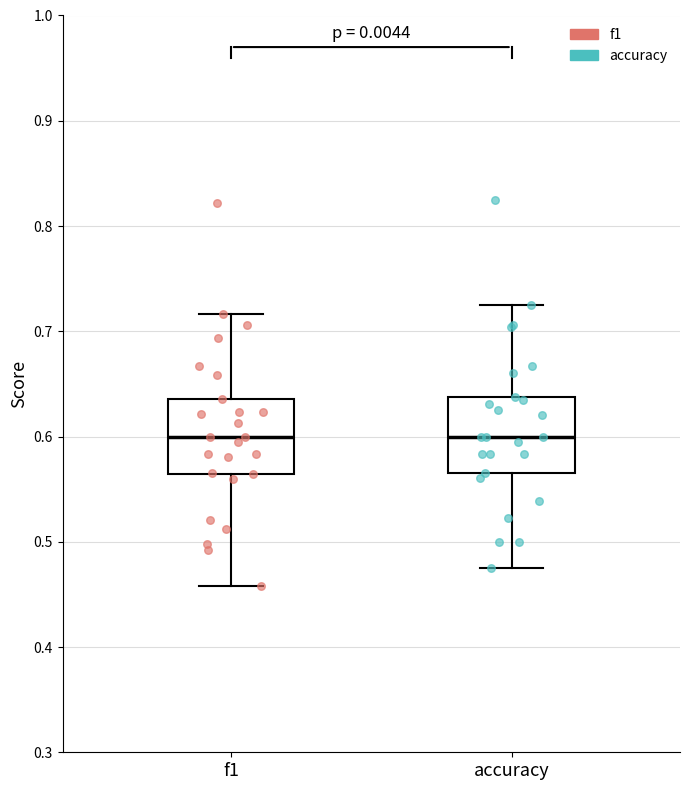

Reading left to right, transcribe this box plot: for each box, give where its median line is, the range the box spans, and where its two whiskers end, as read against the y-axis. The values are not printed on the chart, so give them approximately, as read against the axis.

f1: median 0.60, box 0.56 to 0.64, whiskers 0.46 to 0.72
accuracy: median 0.60, box 0.57 to 0.64, whiskers 0.48 to 0.73